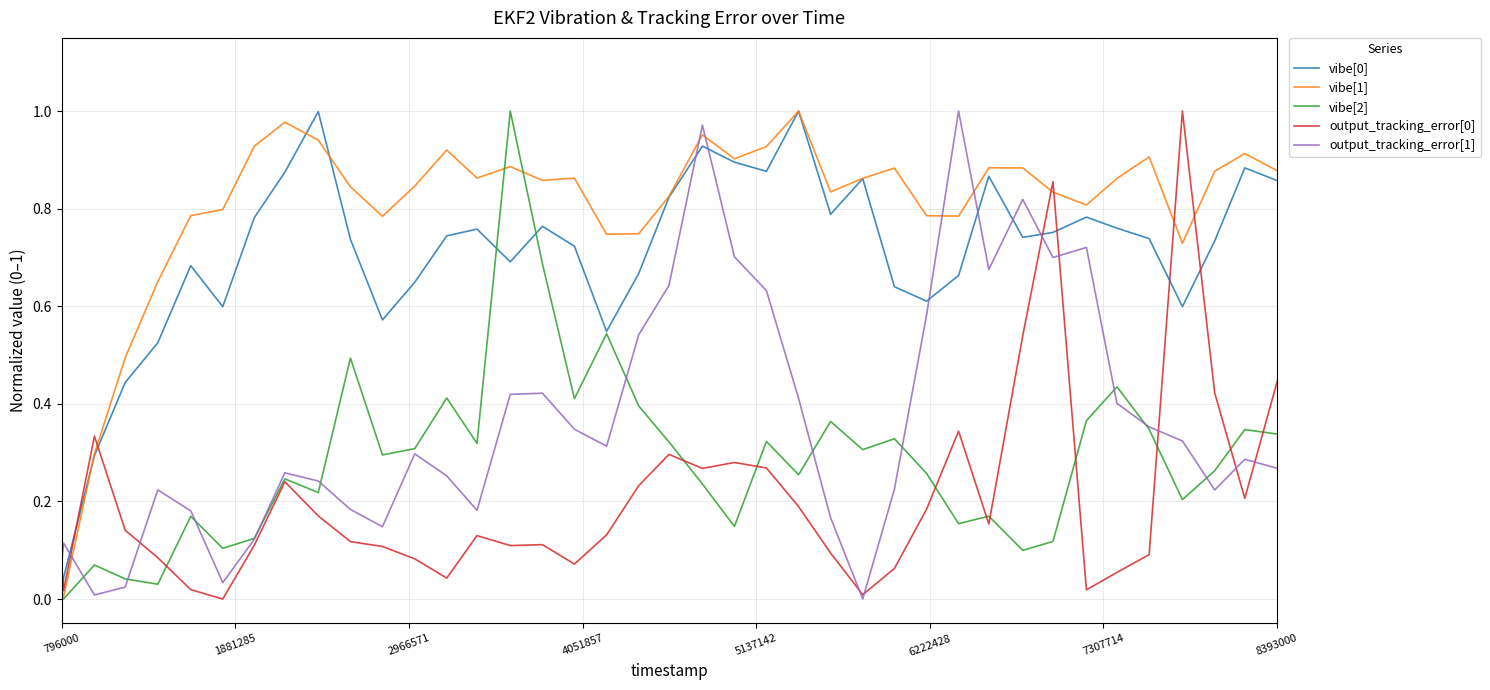

Which series has the largest total across all categories?

vibe[1]